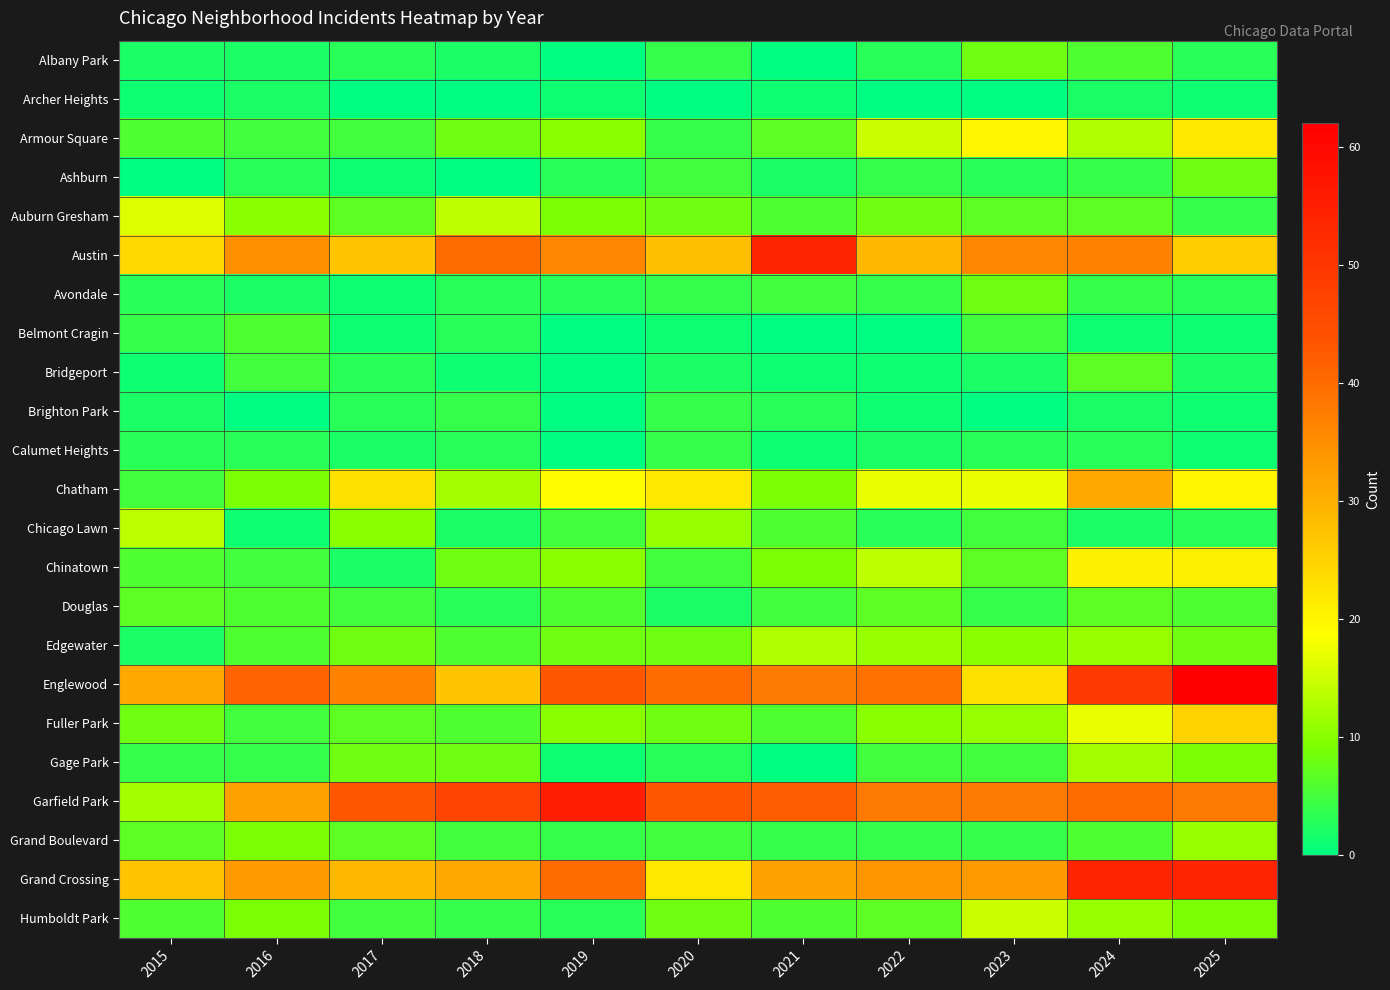

What is the total value across all series at 2019?

266